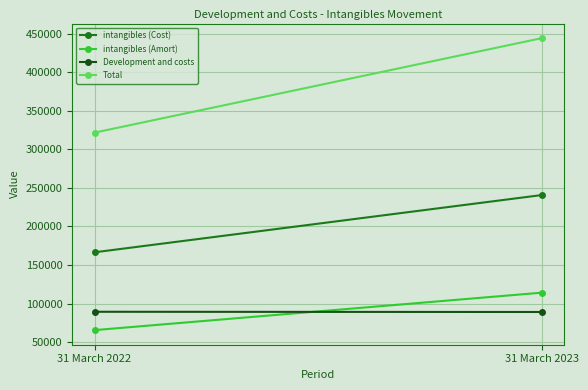

How many lines are shown in the chart?

4